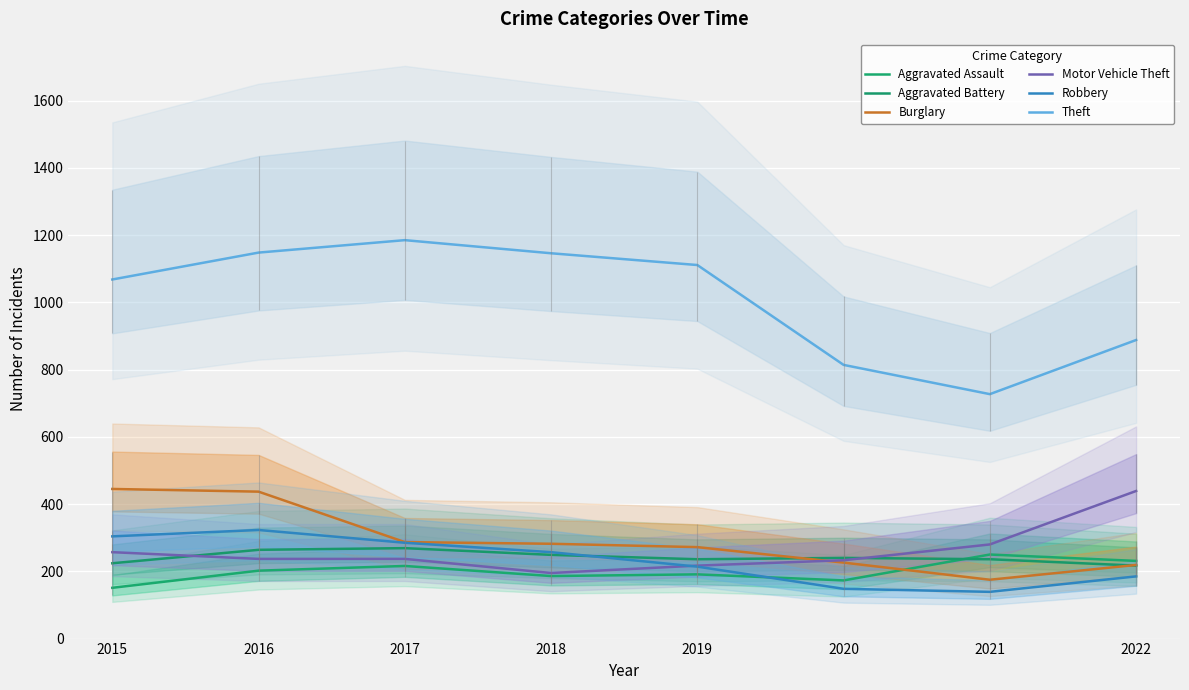

At how many categories does at least one series exceed 691?

8